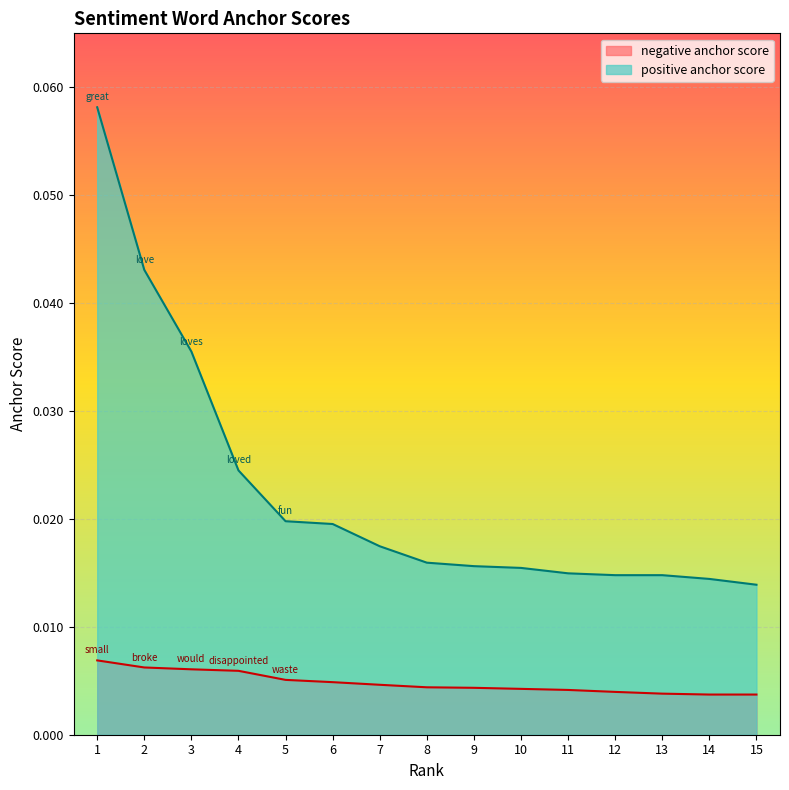

At which category is the sum across all series the highest?

1